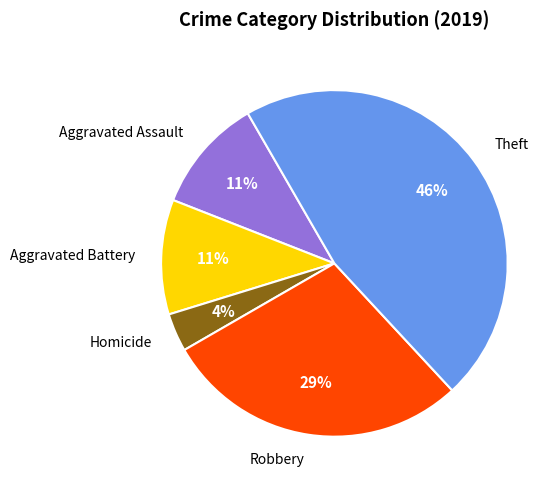

Count the number of slices in the pie.

5